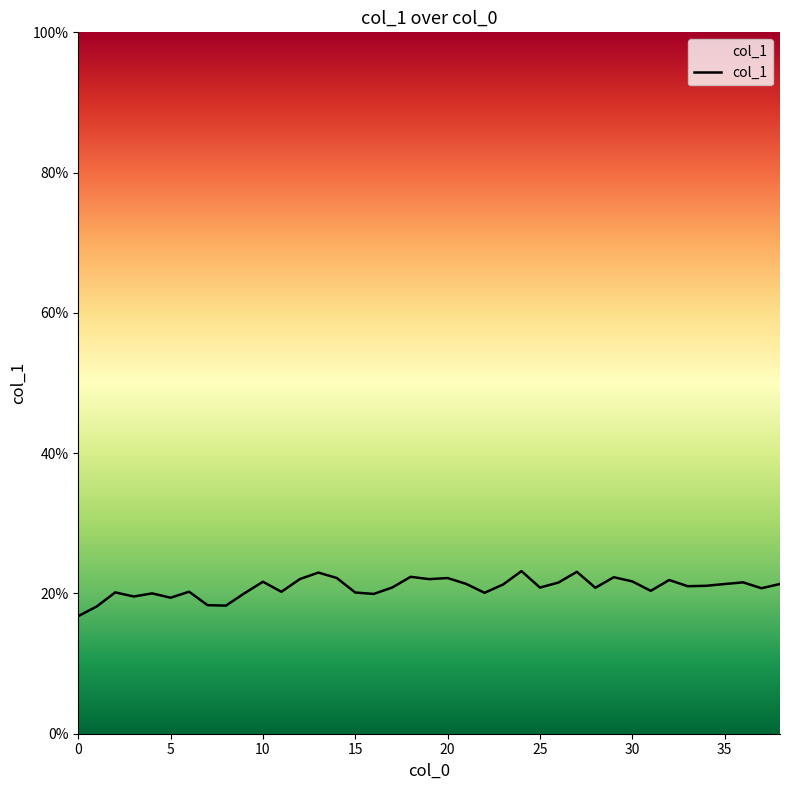

What is the average value?

0.2